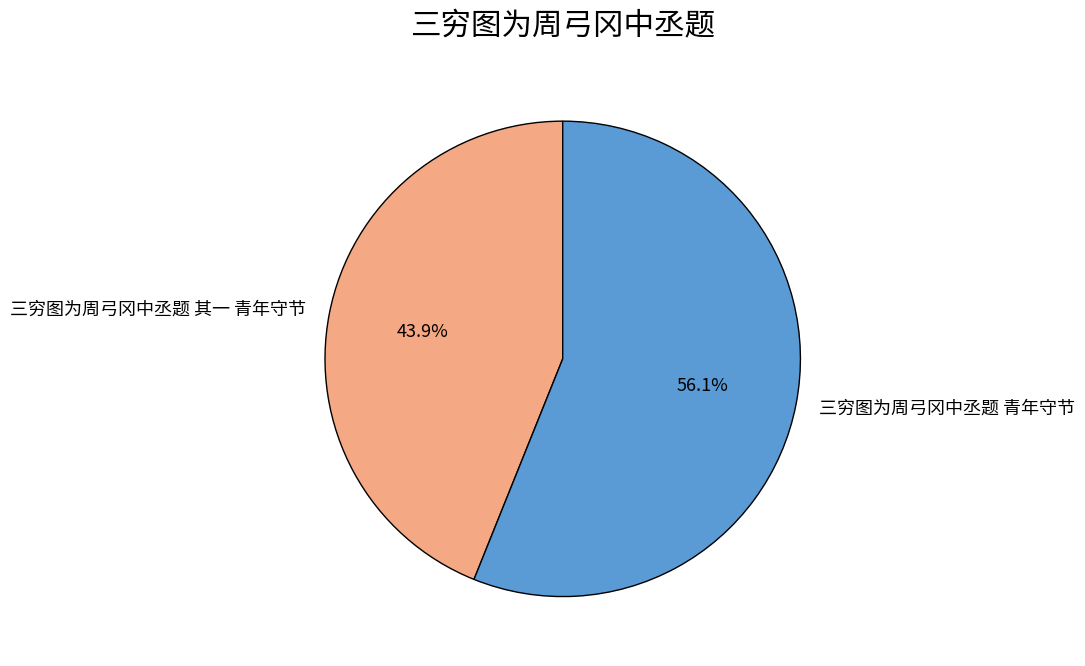

To the nearest percent, what percentage of the pie is 三穷图为周弓冈中丞题 青年守节?

56%